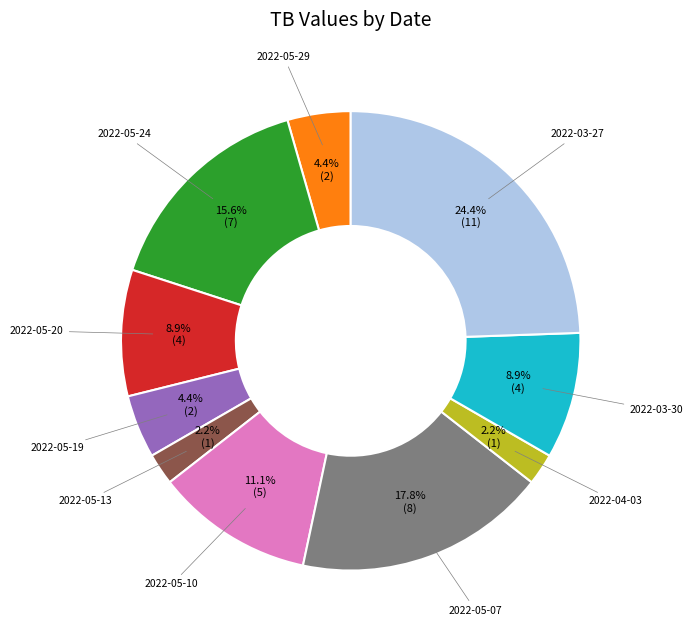

To the nearest percent, what is the average slice percentage?

10%